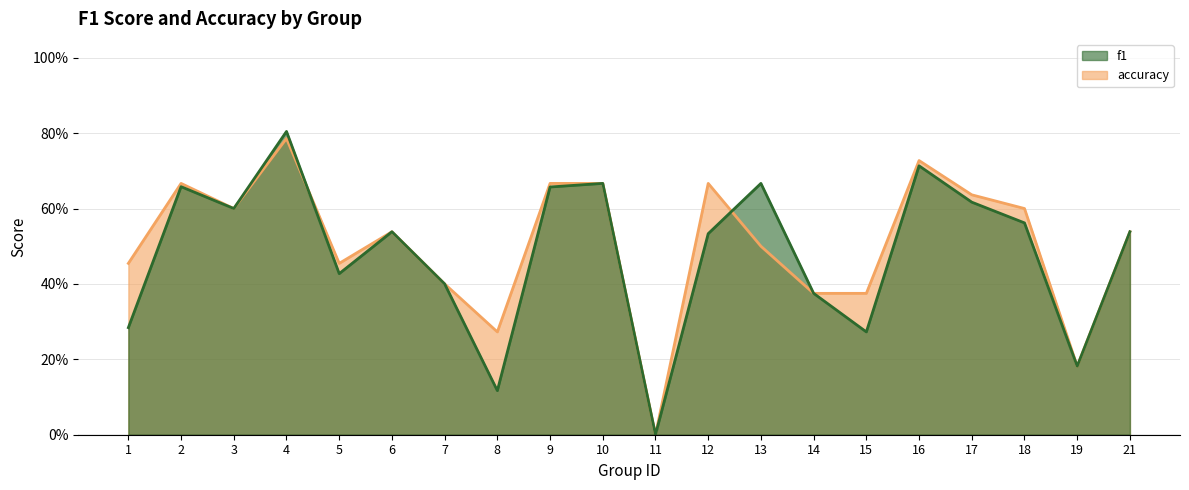

Which category has the lowest value across all series?

11